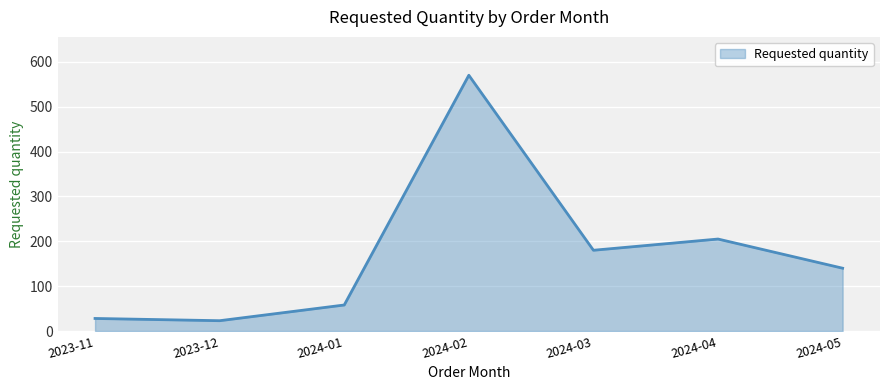

At which category does the data reach its first local peak?

2024-02